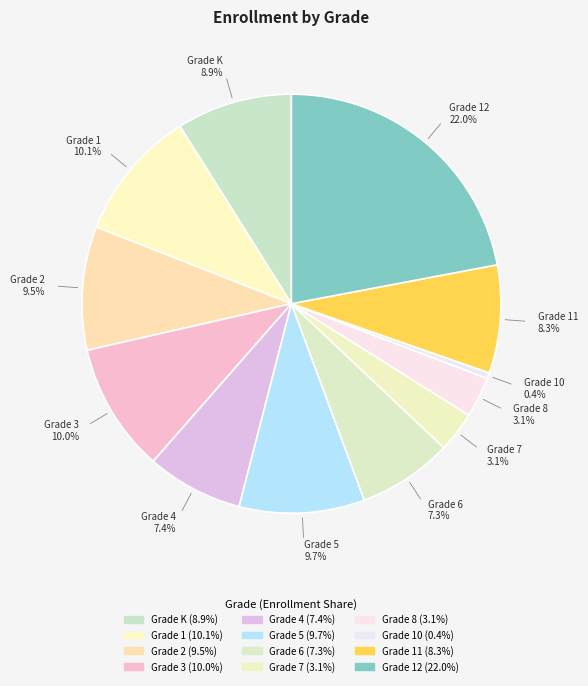

How many slices are in this pie chart?

12